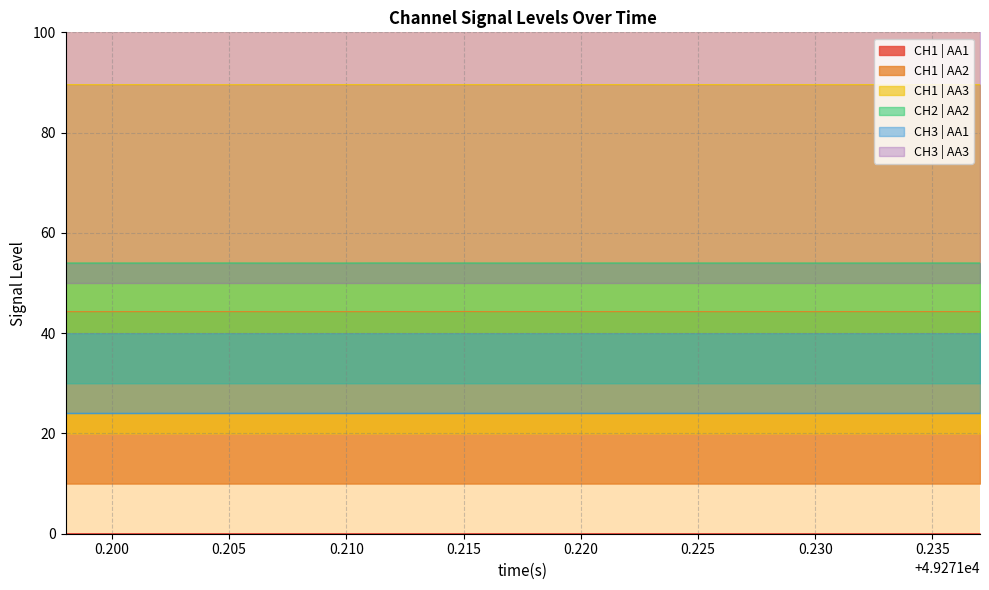

True or false: CH2 | AA2 and CH1 | AA3 intersect in this chart.

False